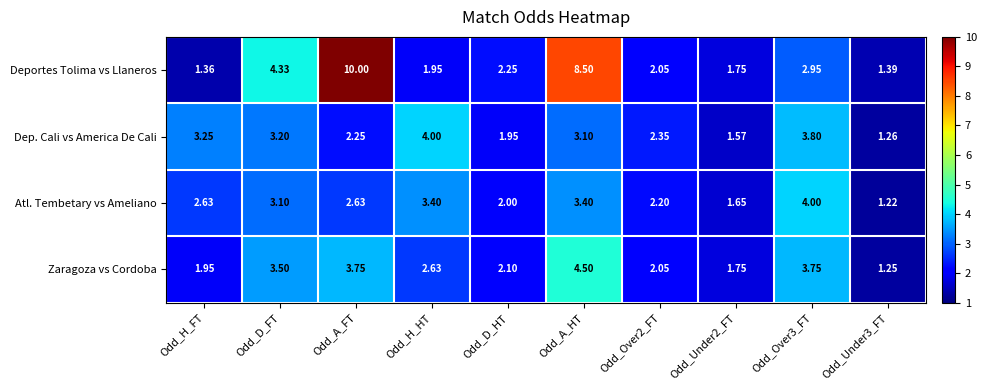

Which series has the largest total across all categories?

Deportes Tolima vs Llaneros